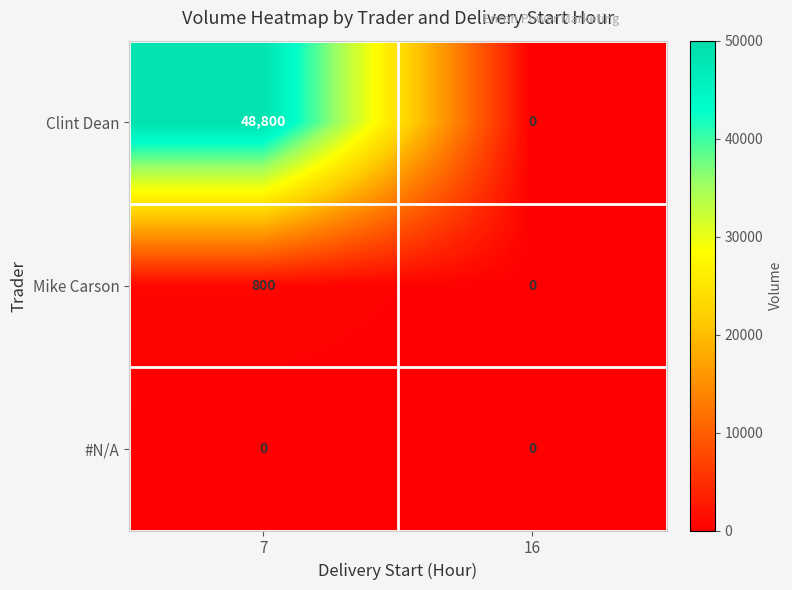

How many data points does each series have?

2